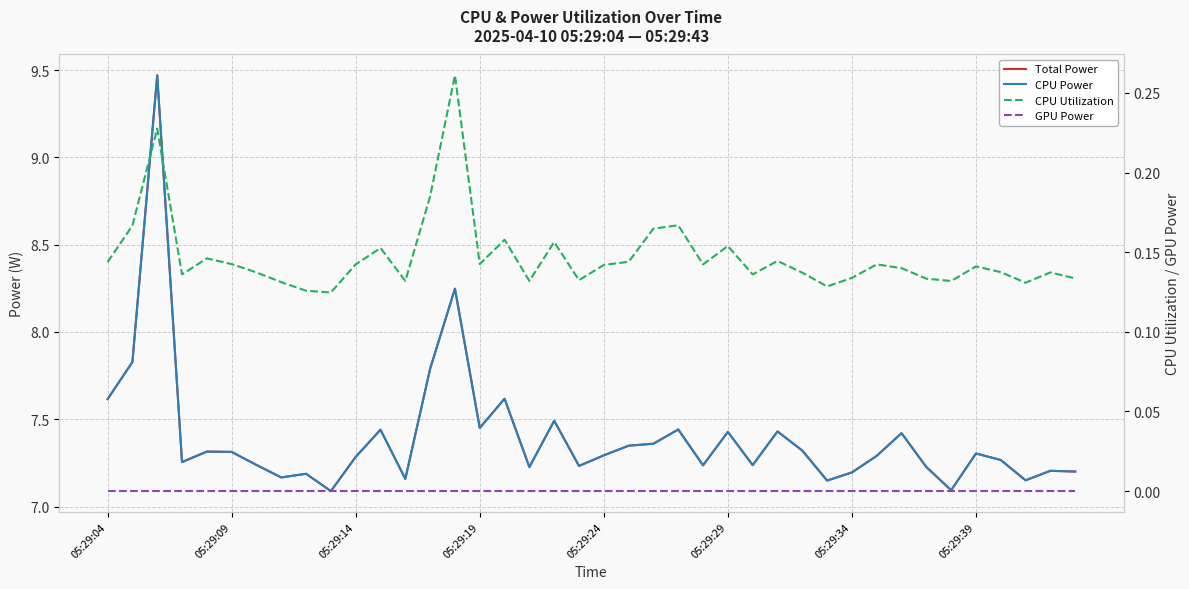

How many categories are shown in the chart?

40